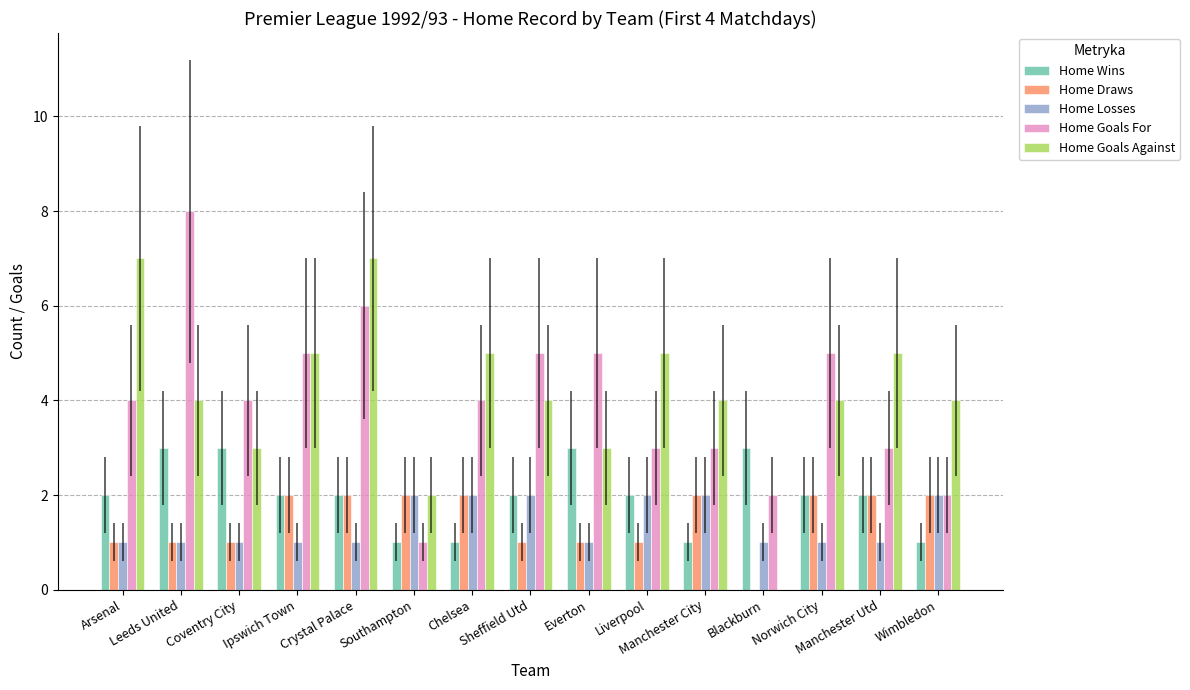

What is the sum of all Home Wins values?

30